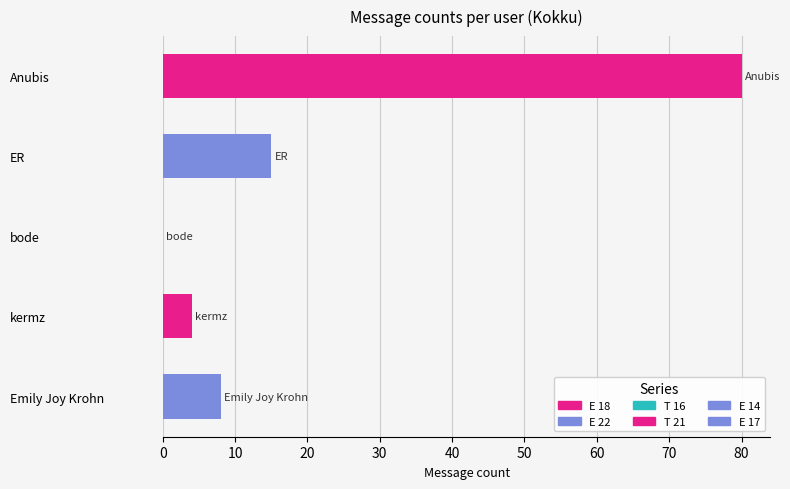

Which category has the highest value across all series?

Anubis